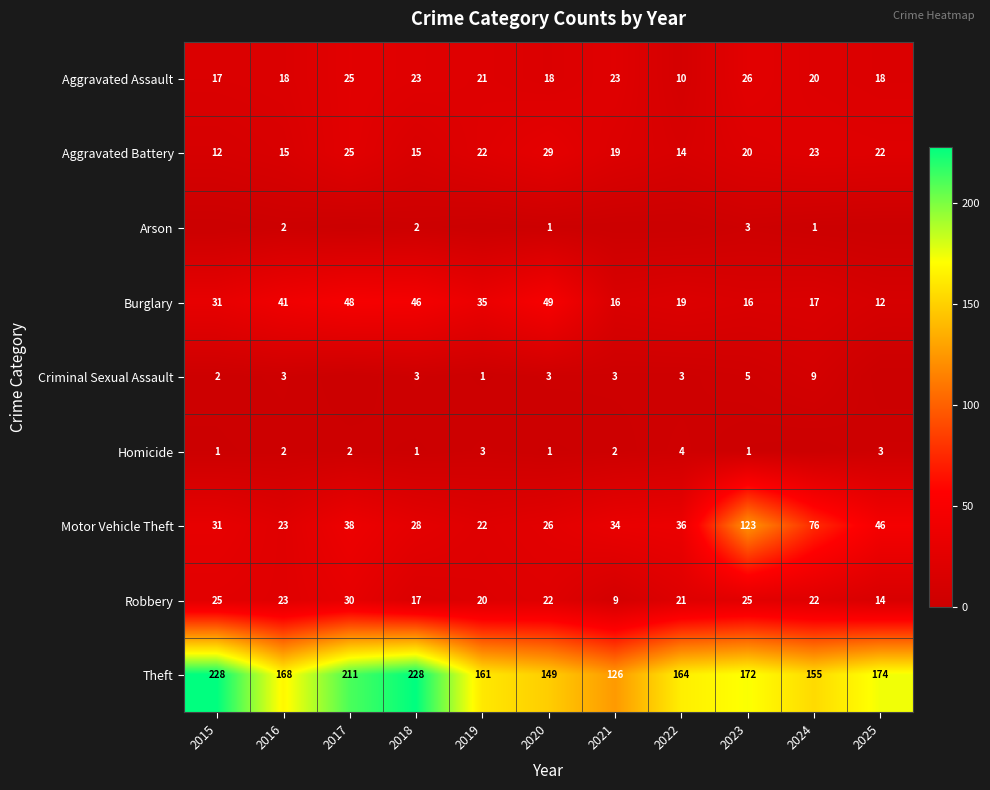

The Motor Vehicle Theft series shows 46 at 2025. True or false?

True